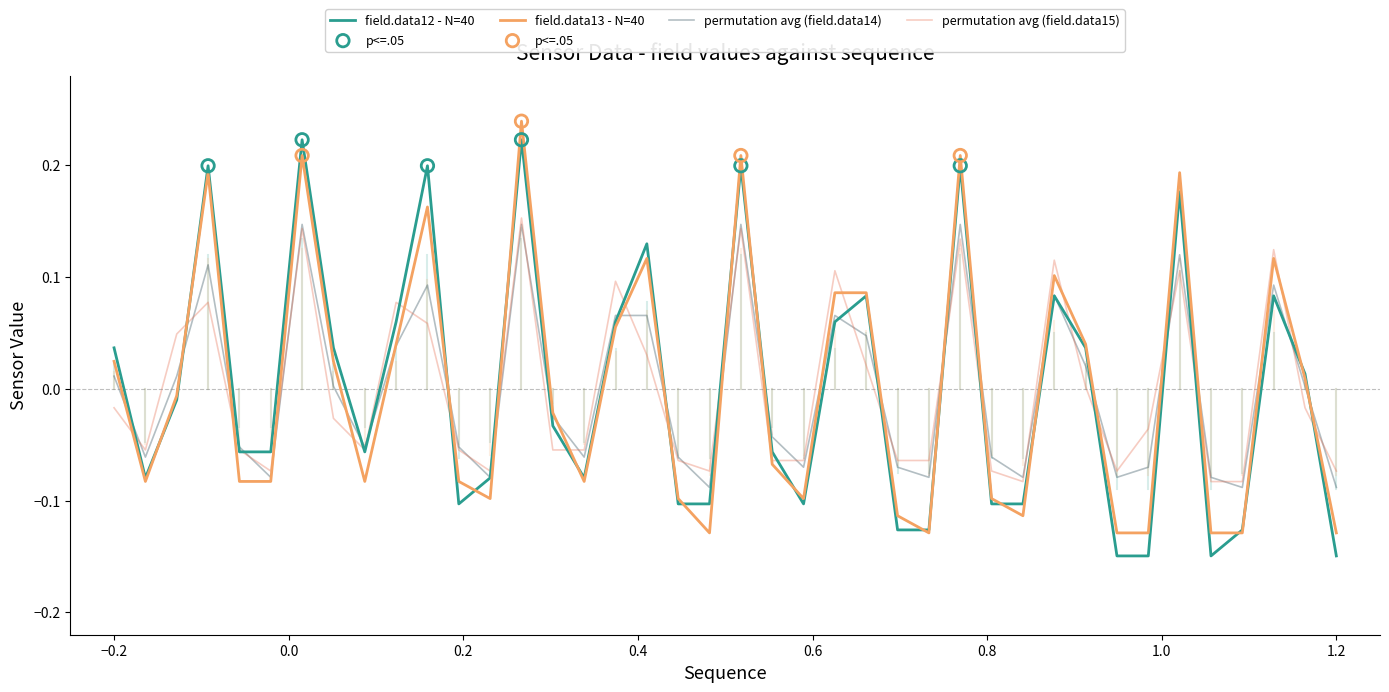

What are all the series names shown in the legend?

field.data12, field.data13, field.data14, field.data15